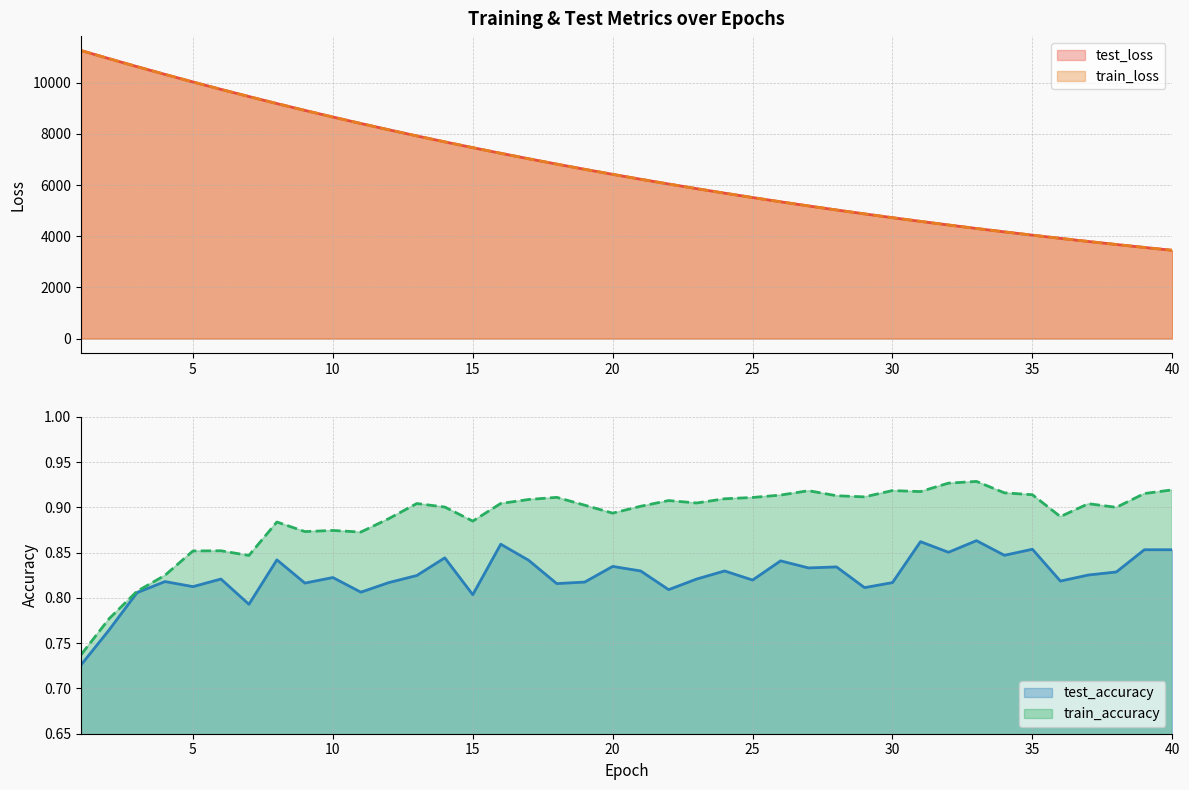

Count the train_accuracy values in the range 0 to 1.

40